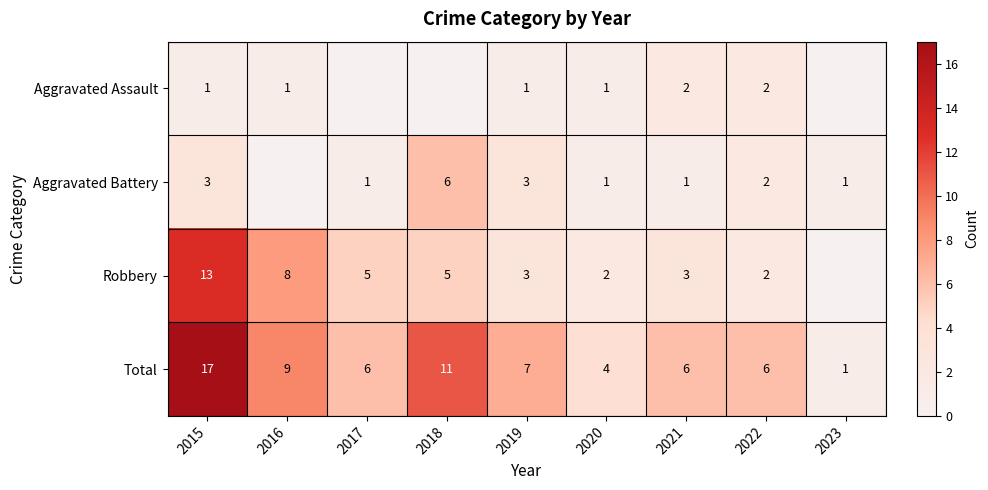

Is the value of Total at 2018 greater than the value of Aggravated Assault at 2020?

Yes